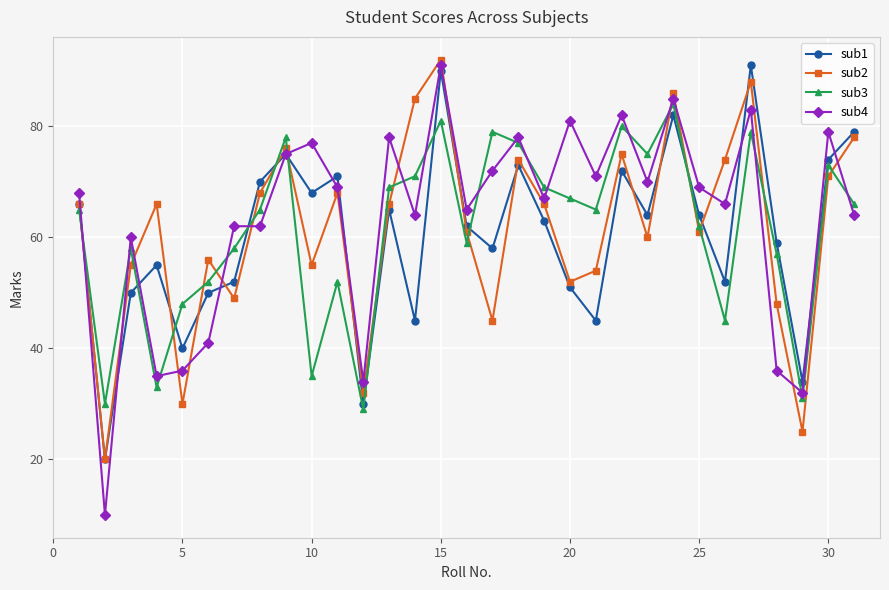

What is the minimum value shown in the chart?

10